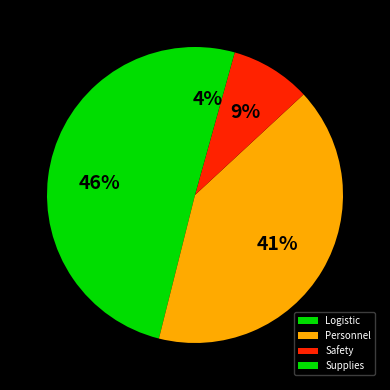

Do Personnel and Supplies together represent more than half of the pie?

No